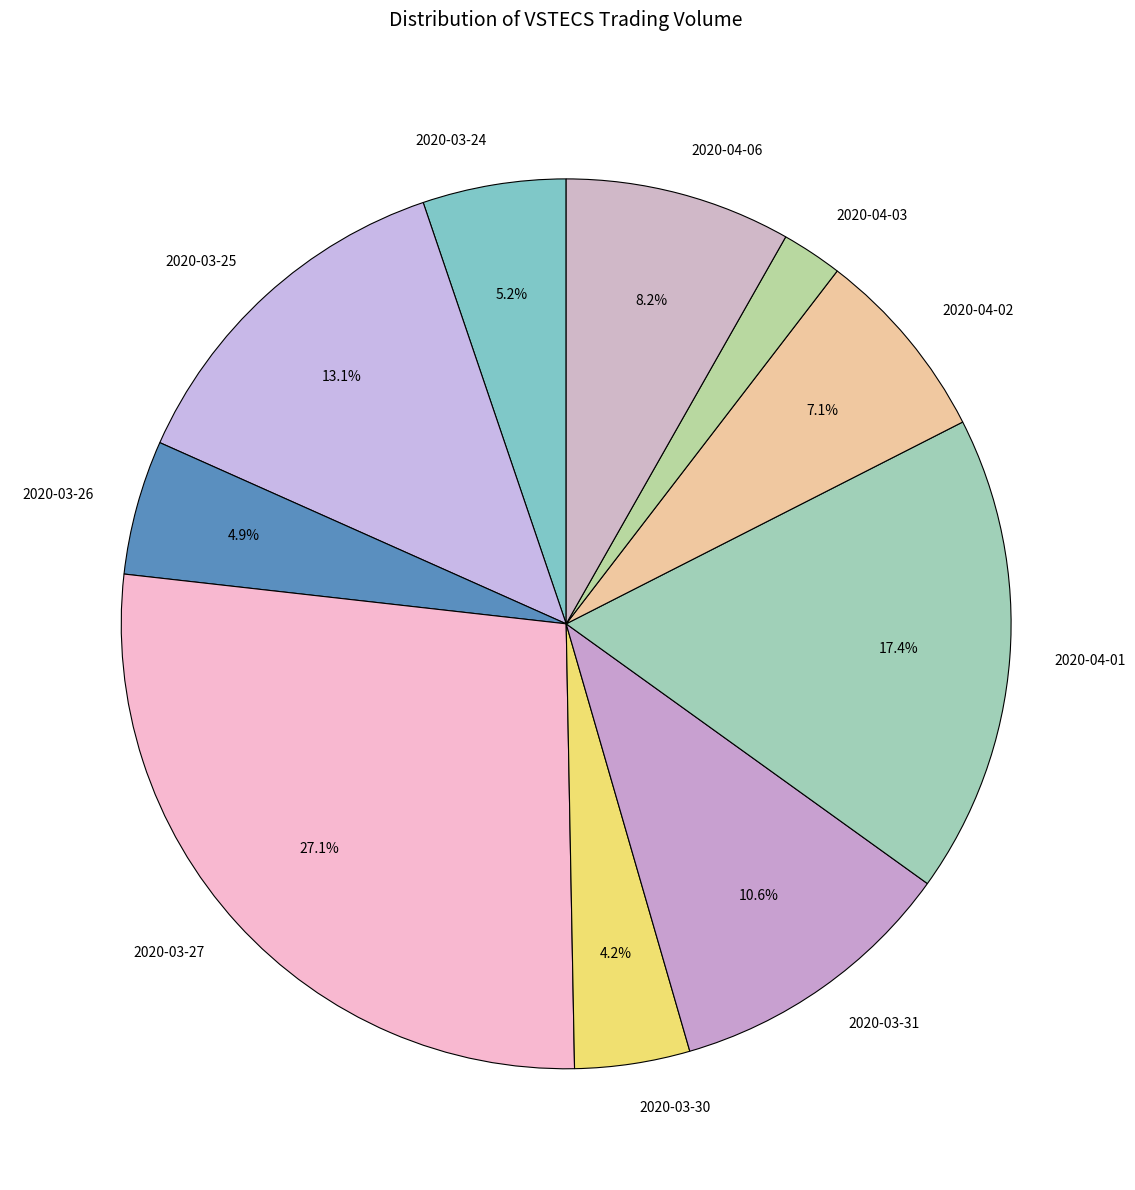

Is there any slice that represents more than half of the pie?

No